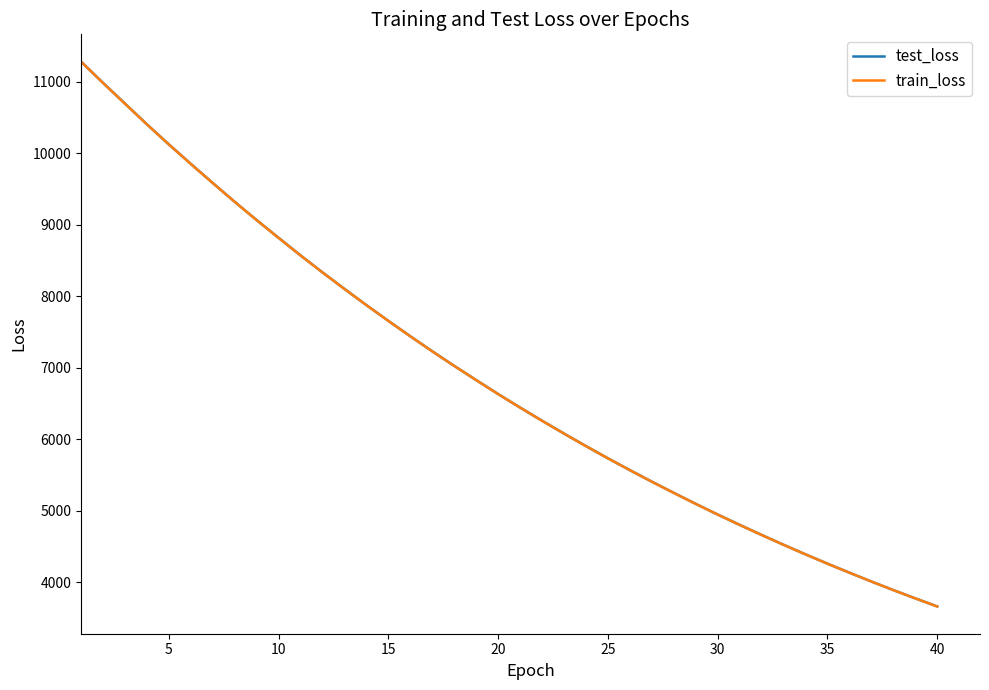

What is the smallest value displayed?

3663.1